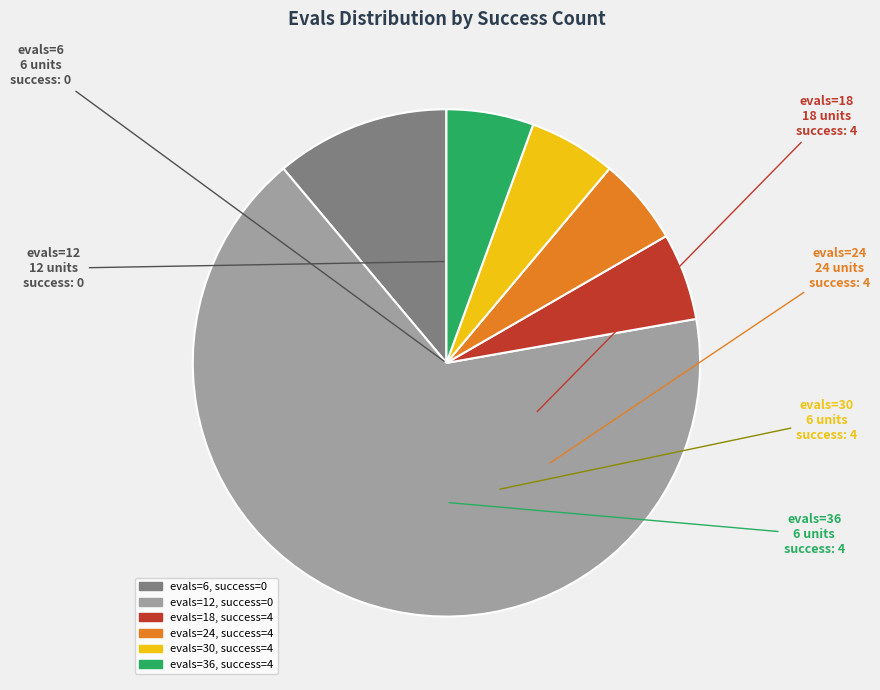

Does any single category account for the majority?

Yes